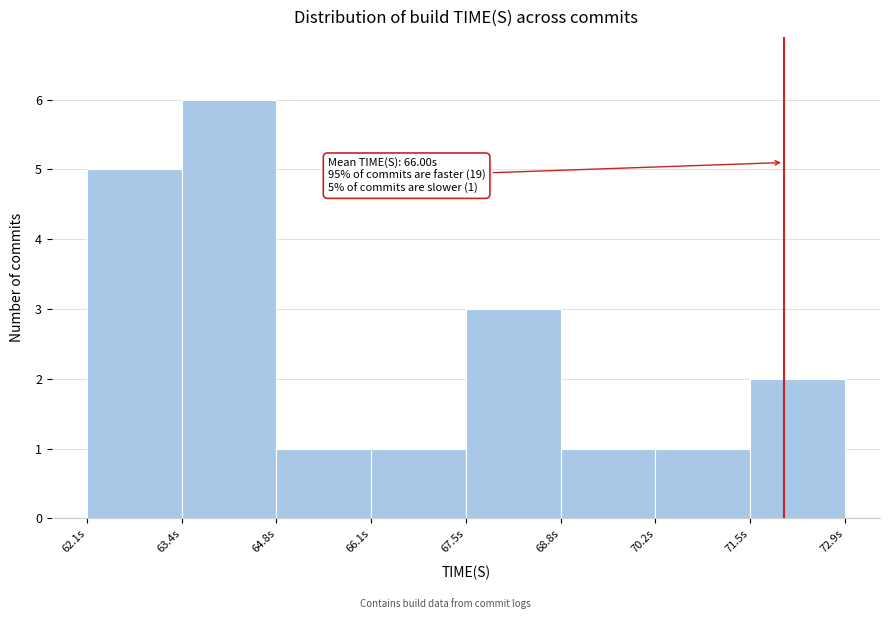

Over which range of the x-axis is the bar tallest?

63.4 to 64.8